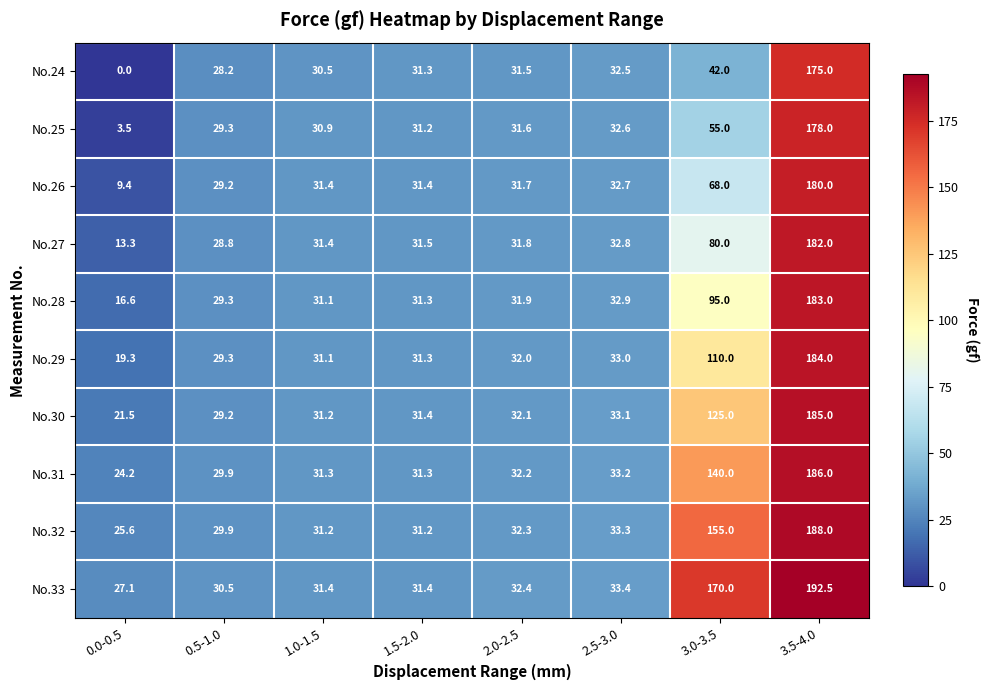

Which category has the highest value across all series?

3.5-4.0